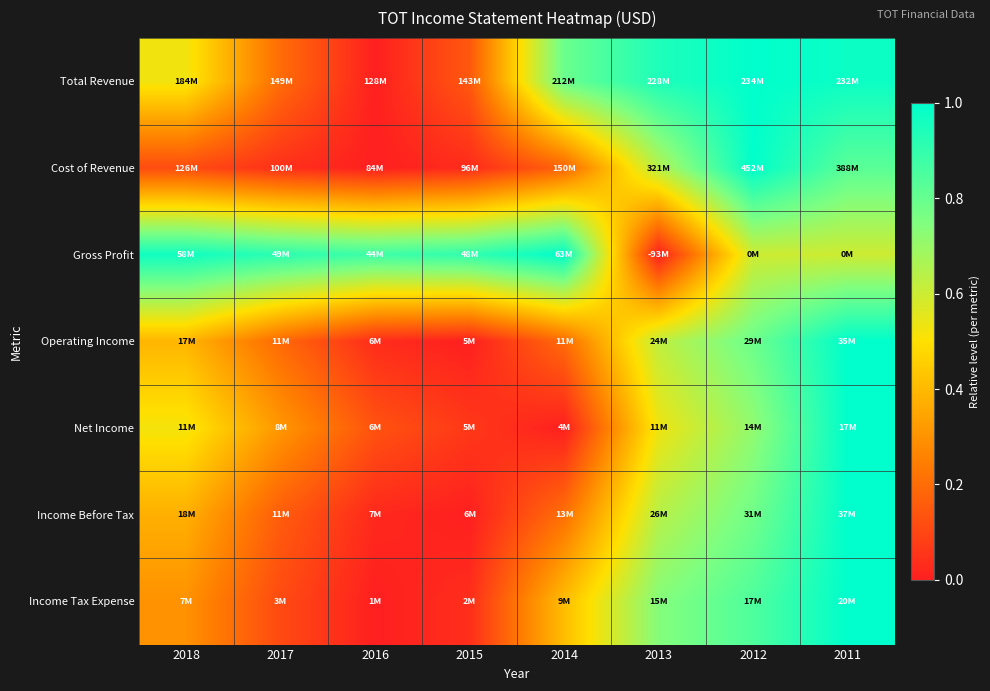

What is the spread (max minus min) of values at 2011?

0.4